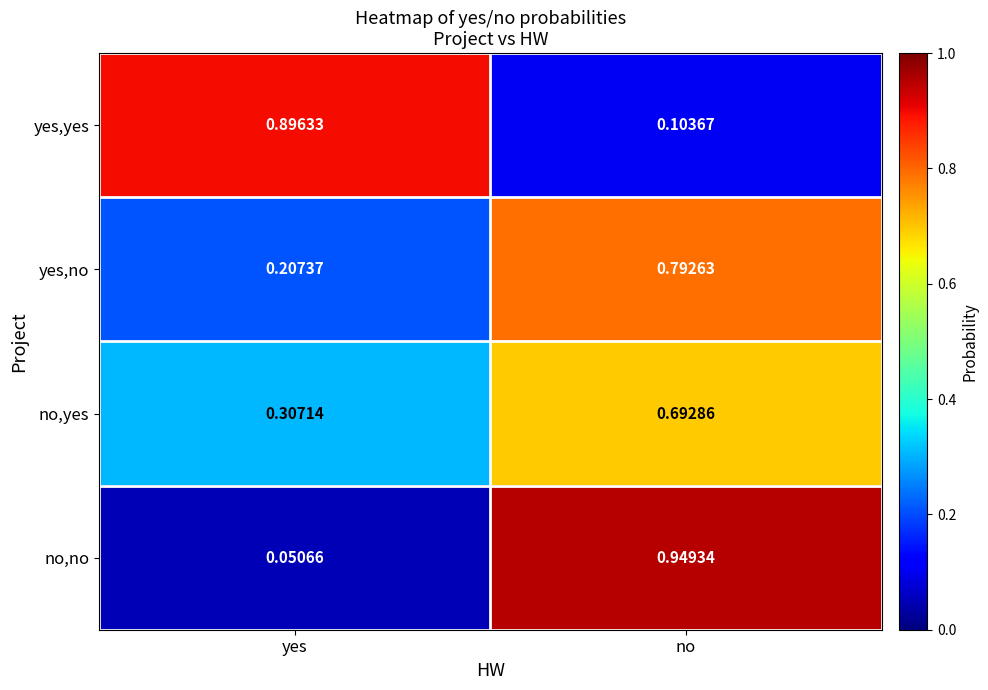

Which series has the largest range (max minus min)?

no,no